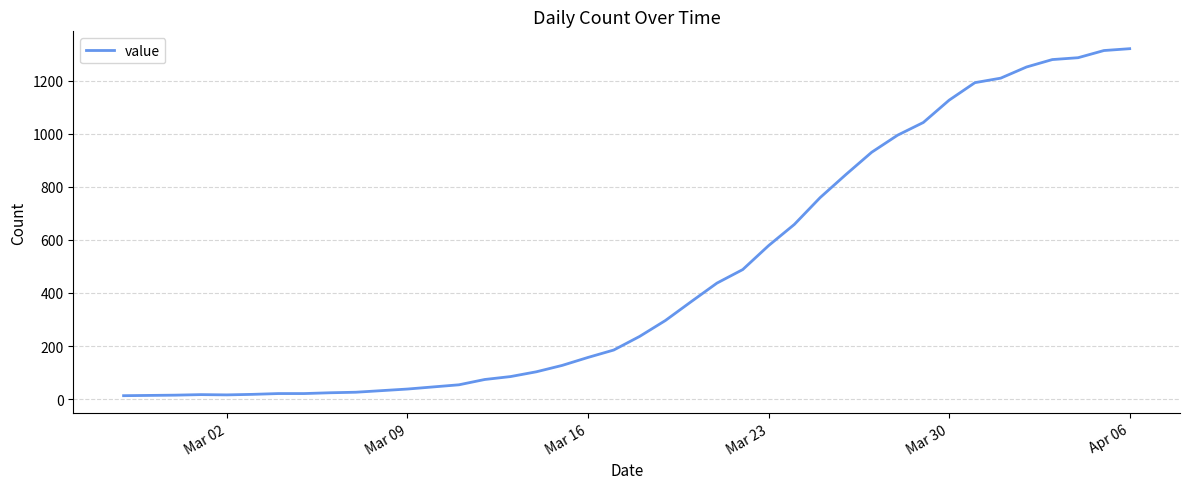

What is the greatest value displayed?

1320